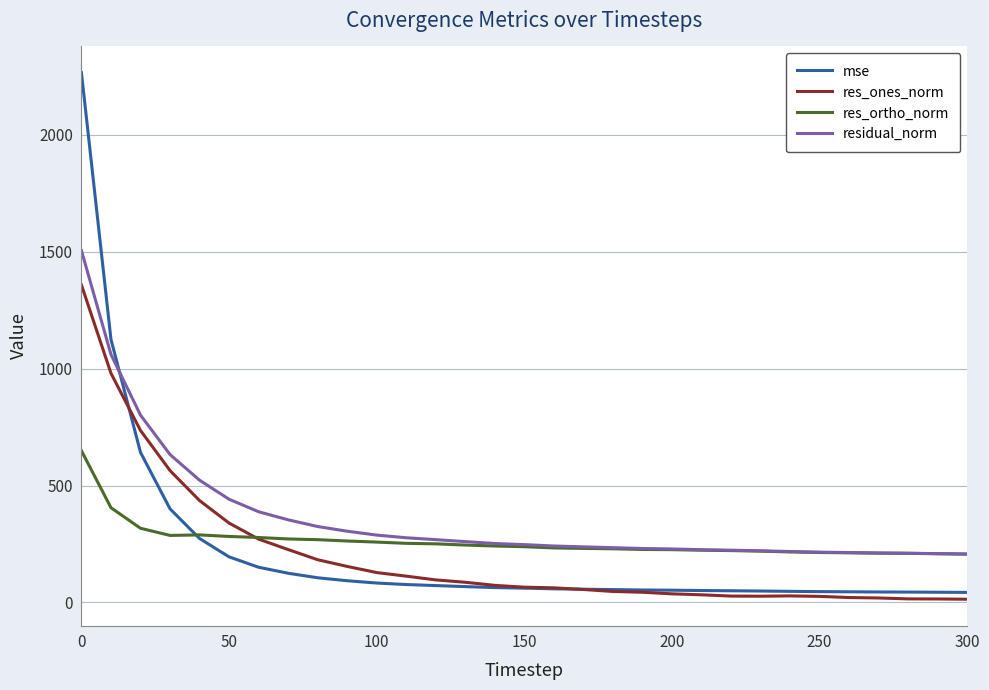

Which series has the largest total across all categories?

residual_norm